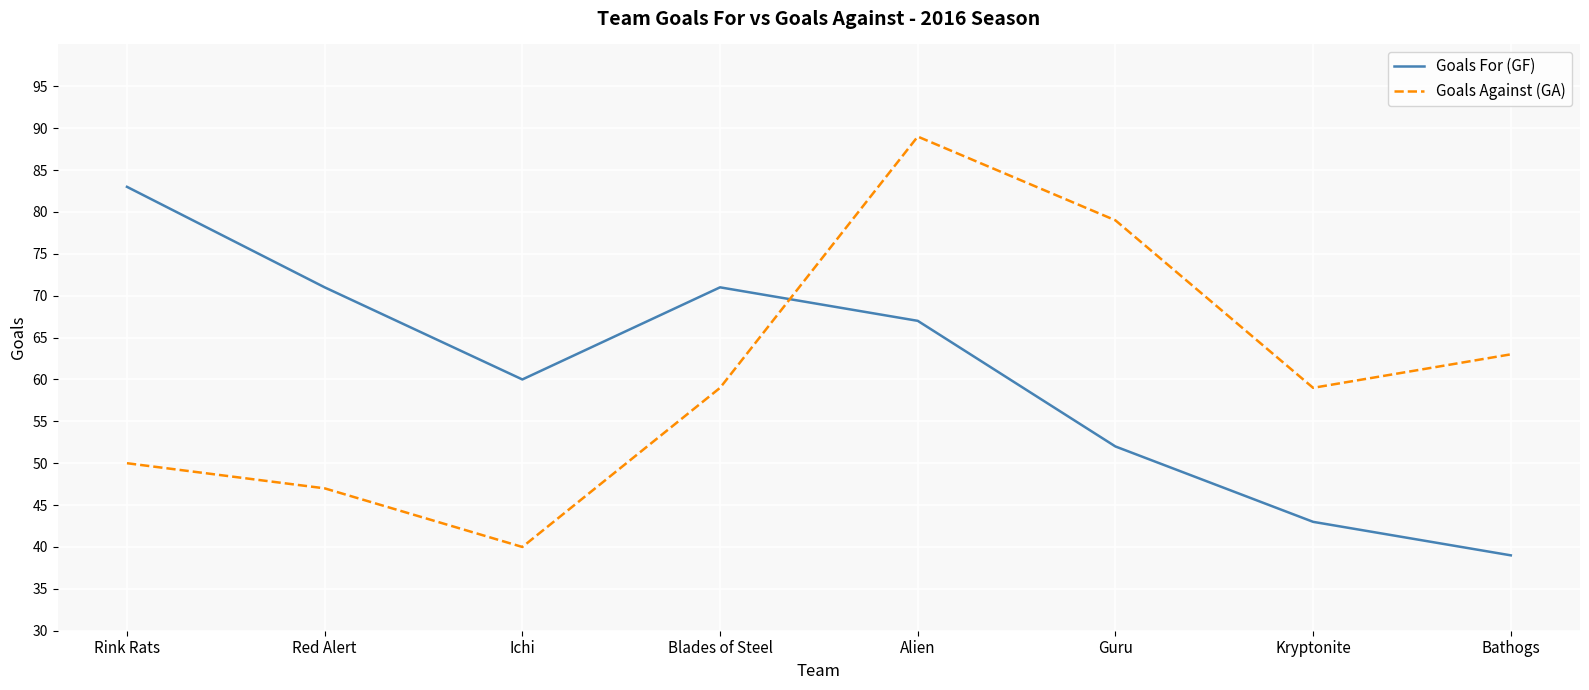

Between Red Alert and Kryptonite, which series saw the biggest shift?

Goals For (GF)